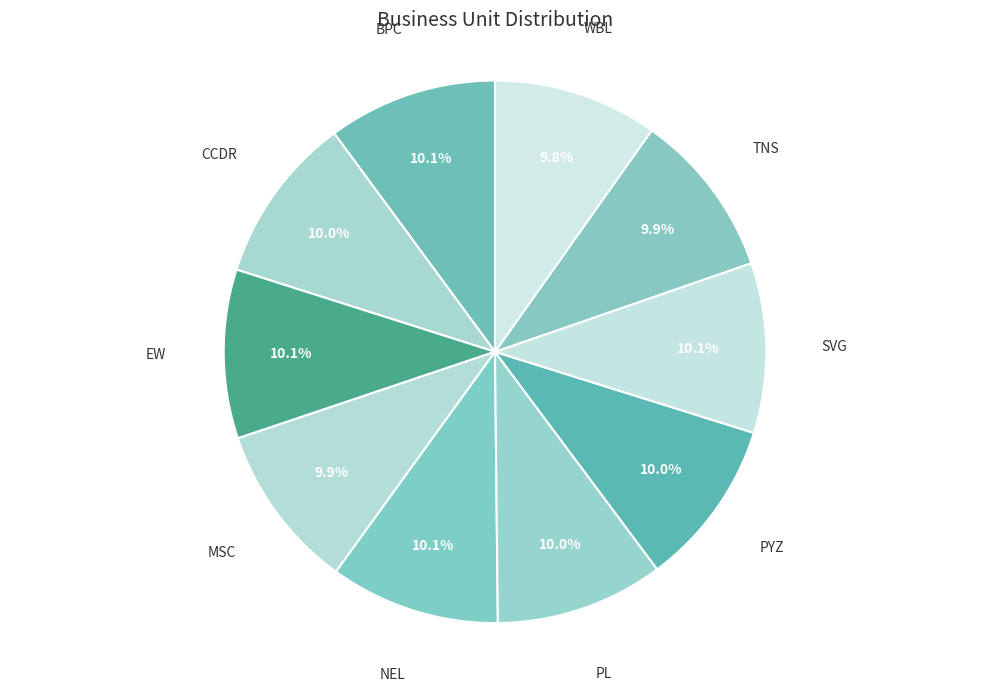

Count the number of slices in the pie.

10